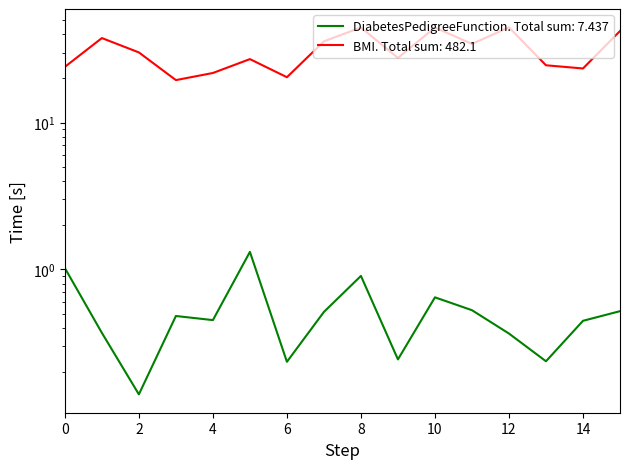

What is the sum of the BMI values at 0 and 6?

44.4